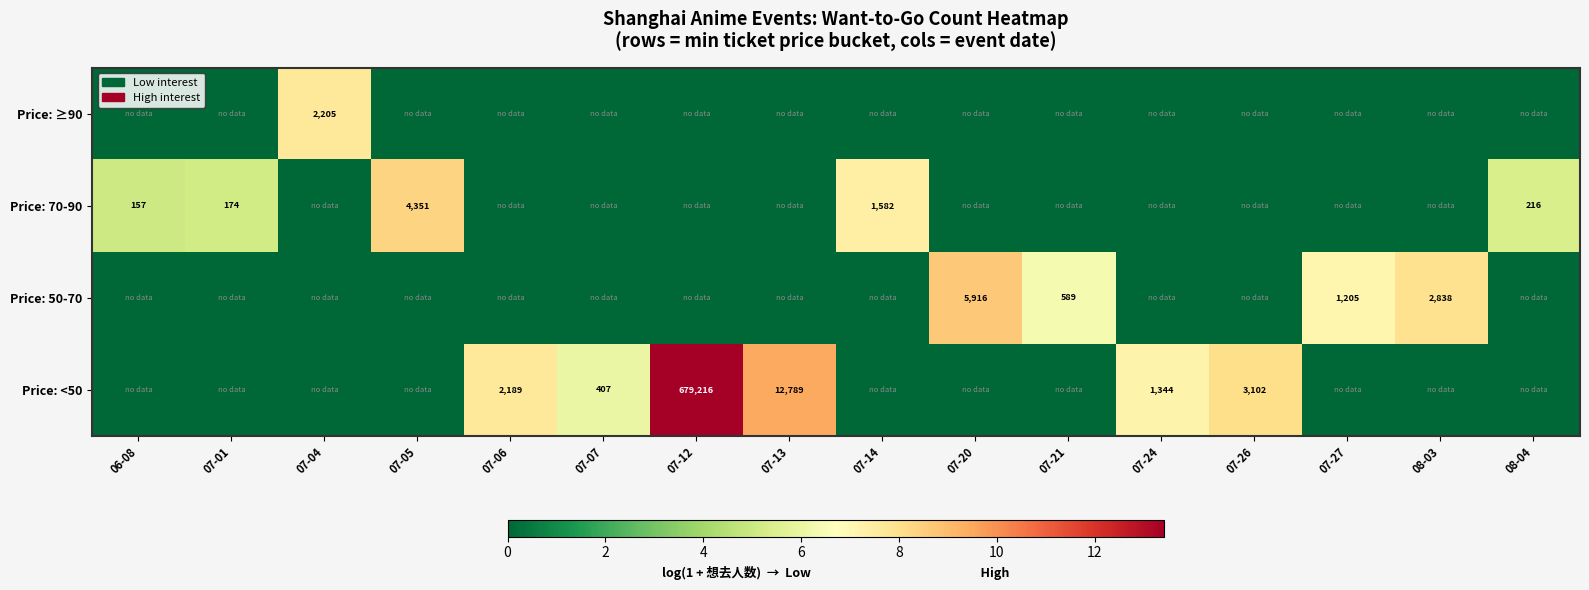

Count the number of data series in this chart.

4